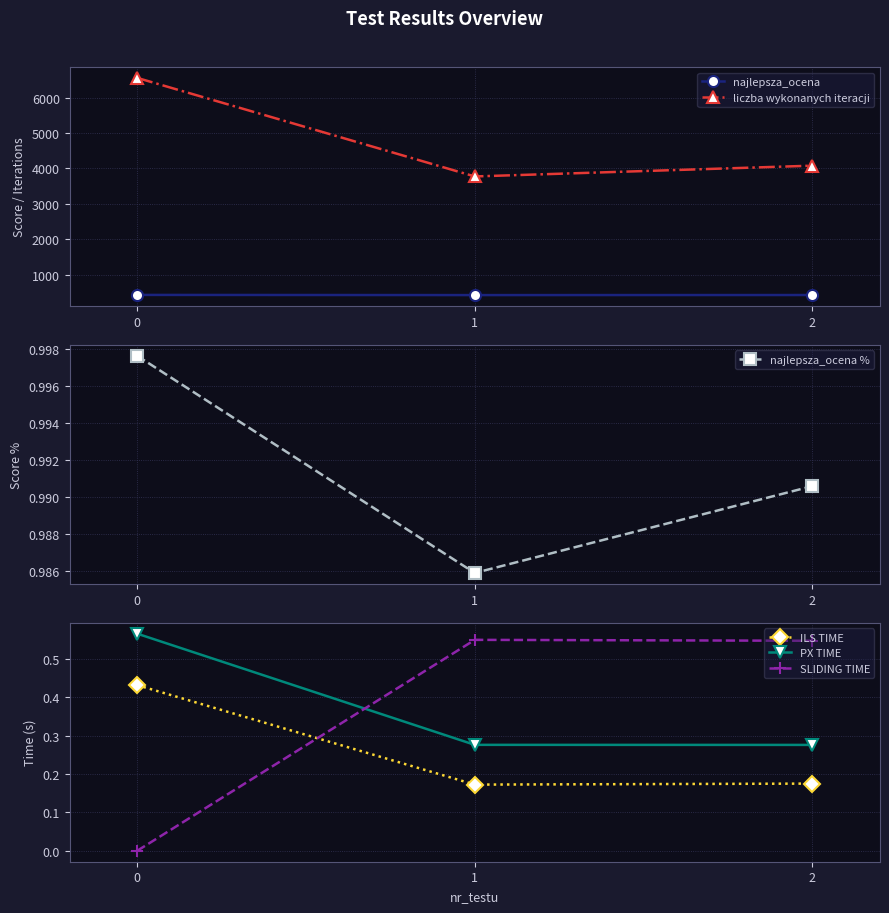

Which series changed the most between 0 and 2?

liczba wykonanych iteracji